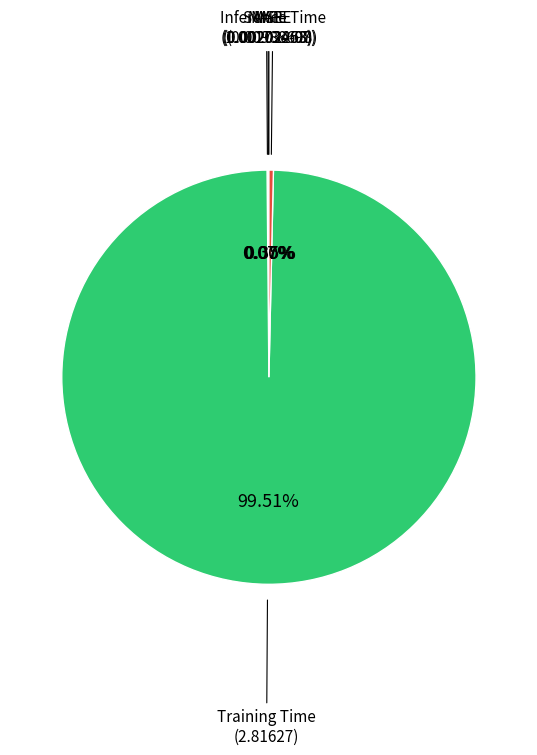

What is the largest slice in the pie chart?

Training Time